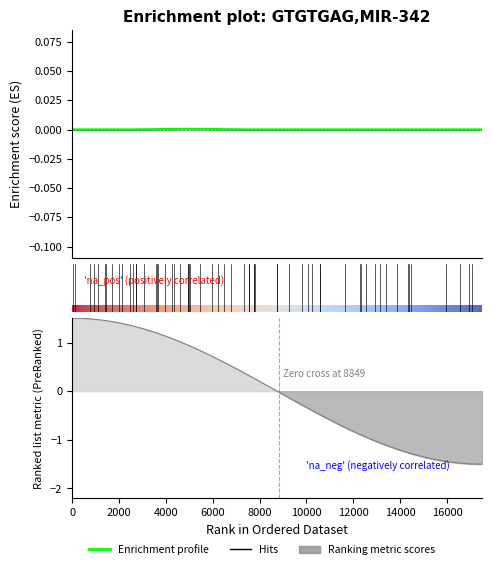

True or false: there are more than 0 points higher than both neighbors.

True